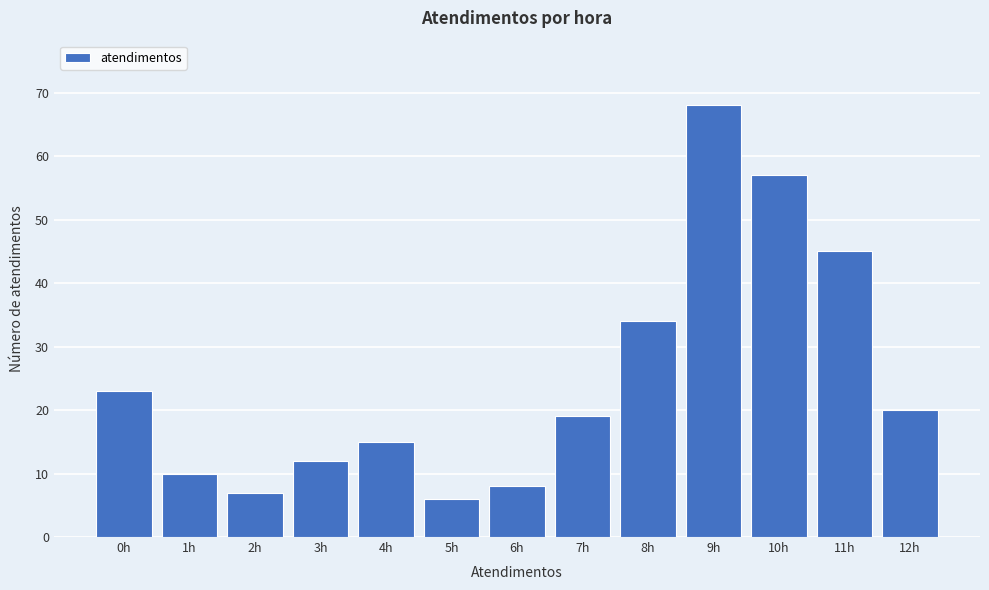

Reading left to right, extract all data points from this chart.

23	10	7	12	15	6	8	19	34	68	57	45	20